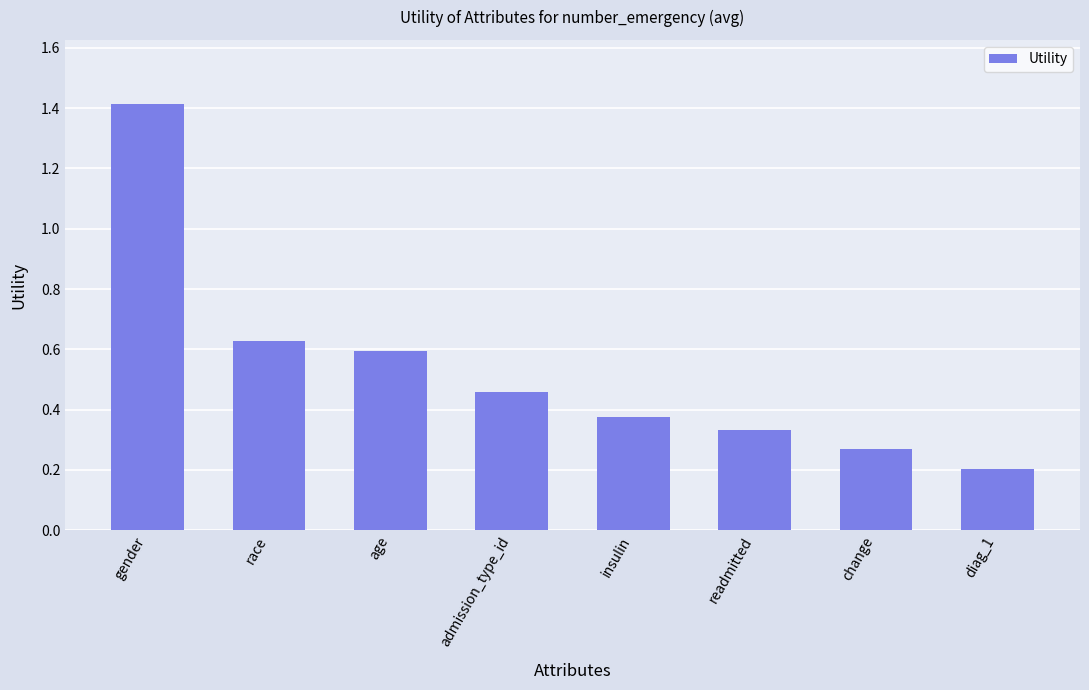

At which category does the chart reach its minimum across all series?

diag_1